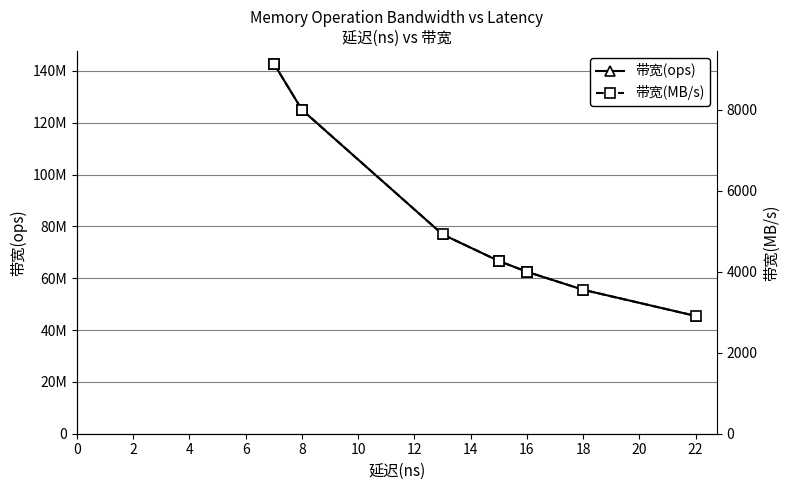

True or false: 带宽(MB/s) has a value of 1497 at 22.

False